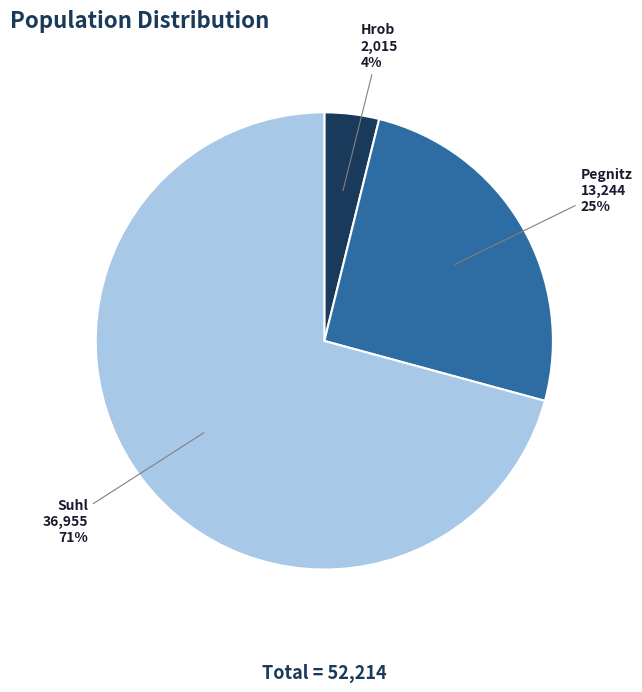

To the nearest percent, what is the combined percentage of Suhl and Pegnitz?

96%